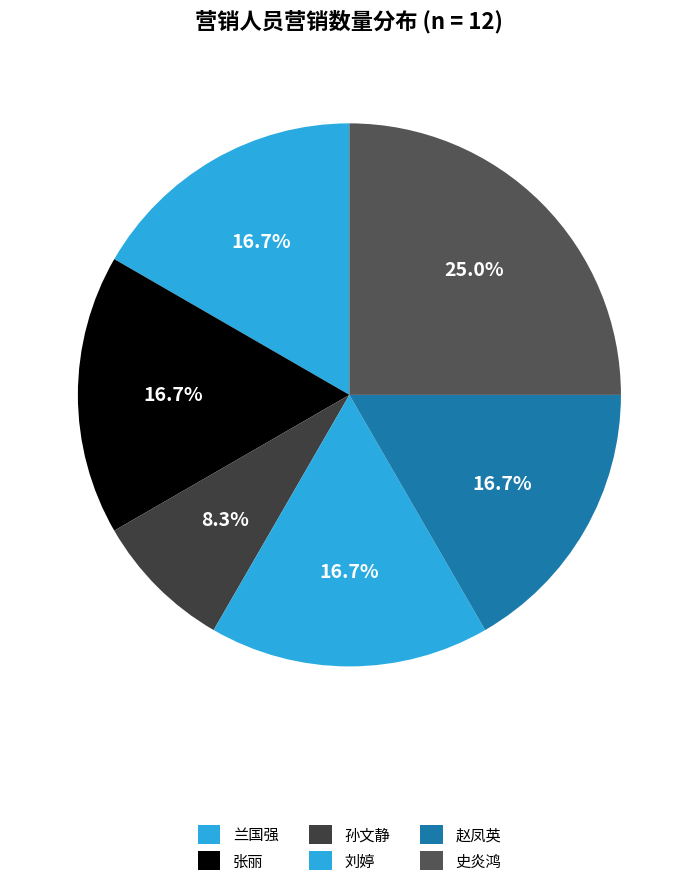

How many segments does this pie chart have?

6